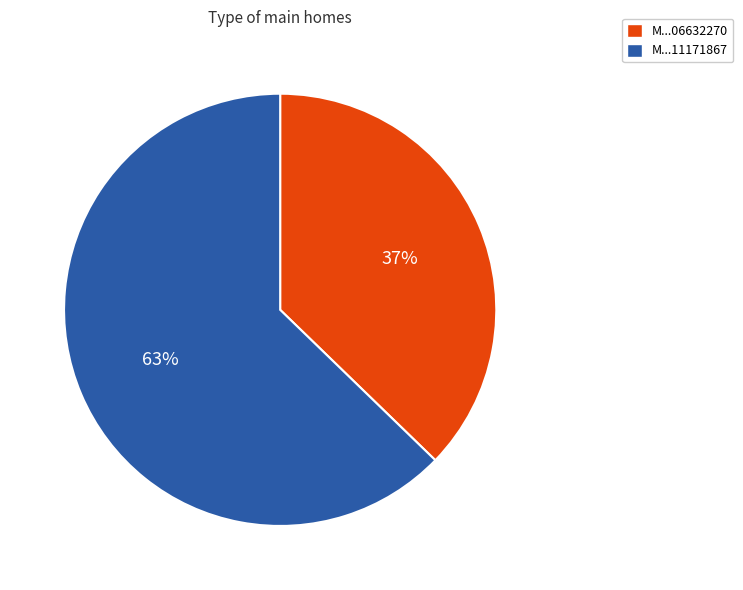

To the nearest percent, what is the combined percentage of M...06632270 and M...11171867?

100%